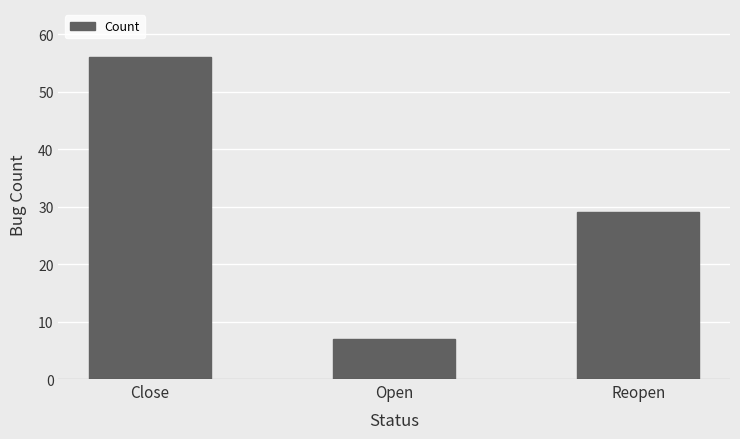

Which category has the lowest value across all series?

Open